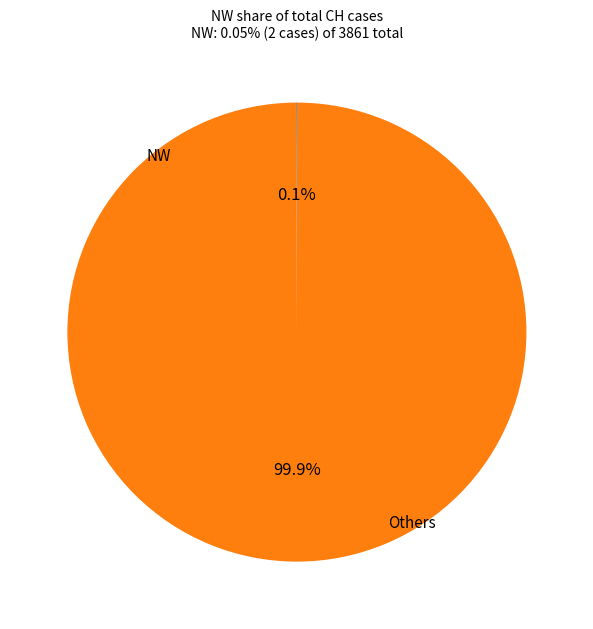

Is there any slice that represents more than half of the pie?

Yes